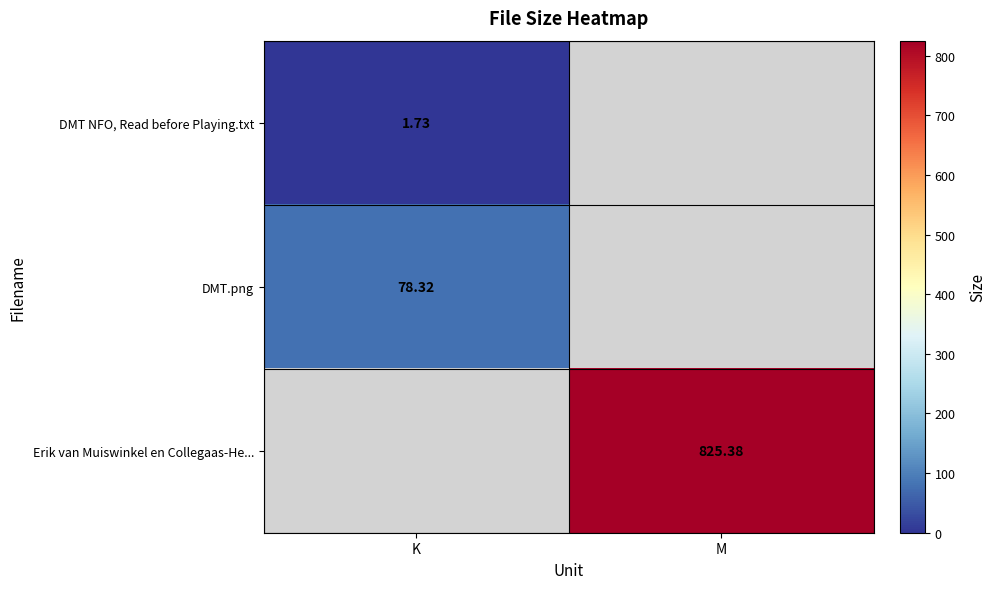

Rank the series by their maximum value, from lowest to highest.

DMT NFO, Read before Playing.txt, DMT.png, Erik van Muiswinkel en Collegaas-He...